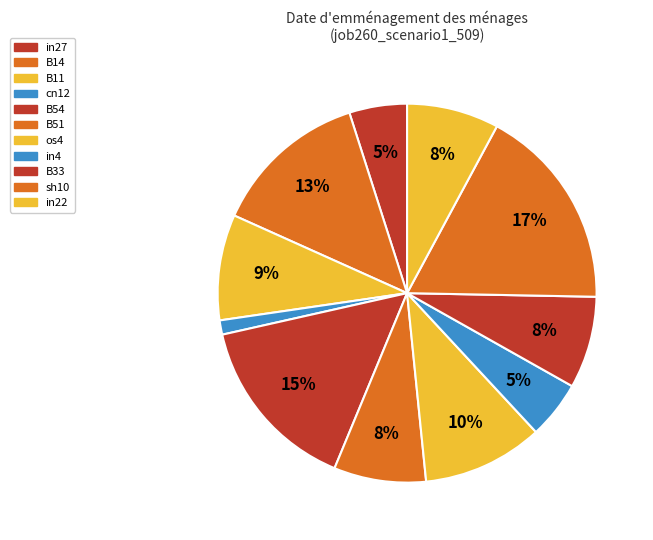

How many segments does this pie chart have?

11